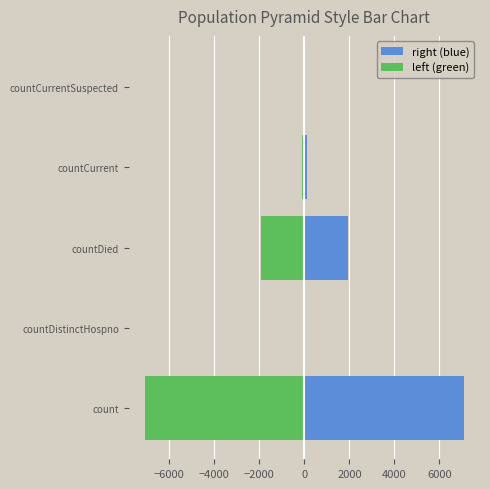

What is the value of the right (blue) bar at the 2nd from the left?

34.0